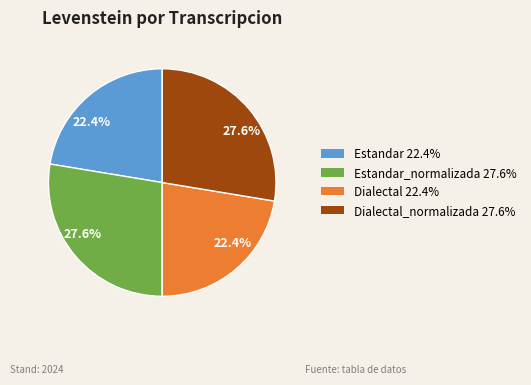

Count the number of slices in the pie.

4